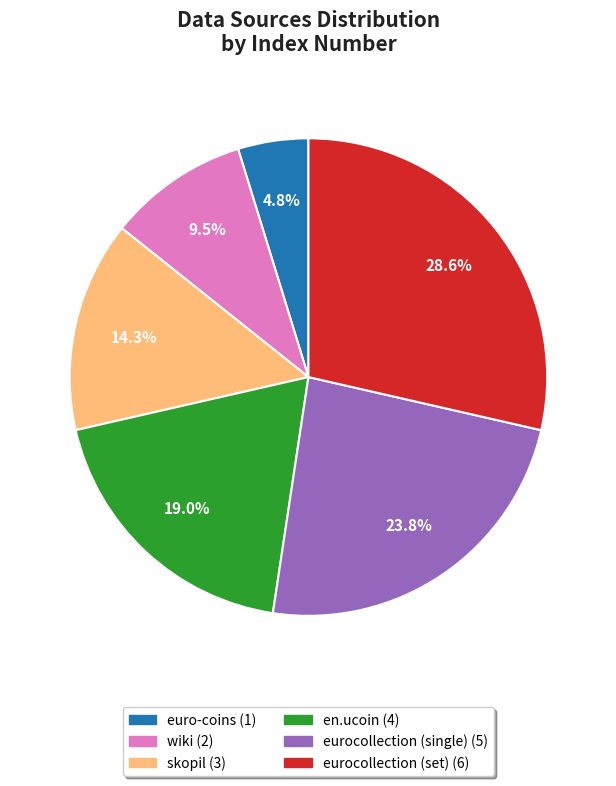

Combined, what portion of the pie is skopil and en.ucoin?

33.3%